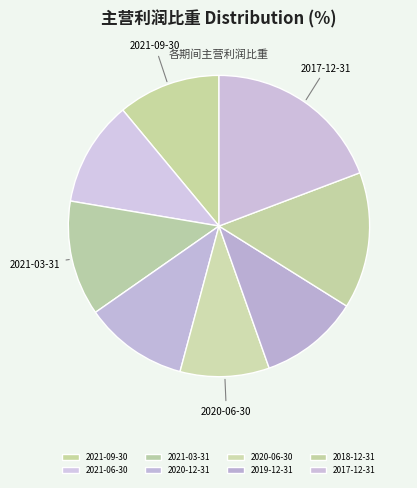

Which category has the biggest portion of the pie?

2017-12-31